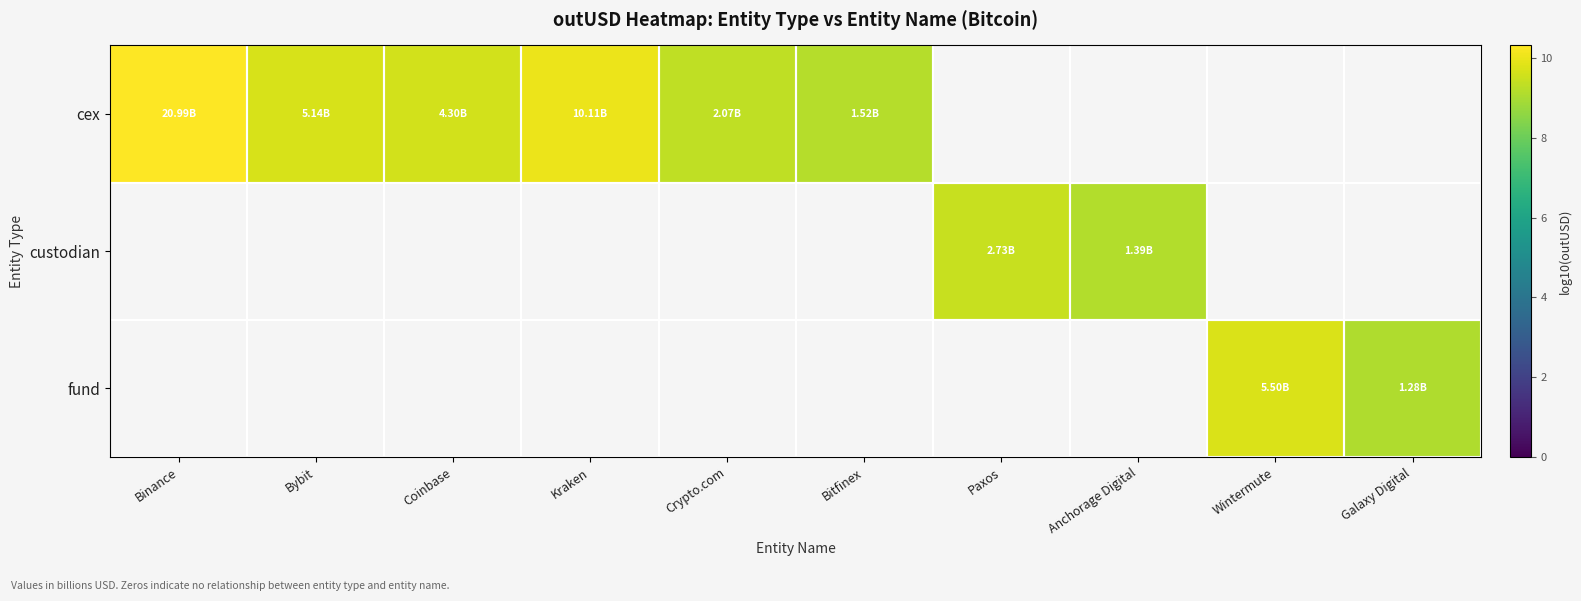

Which category has the highest value in the cex series?

Binance